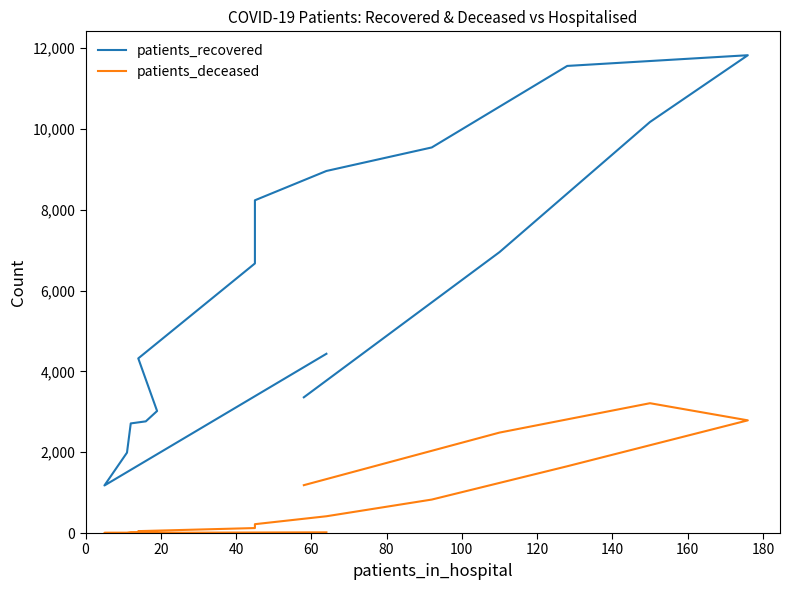

What is the difference between the maximum and minimum values in the patients_recovered series?

10646